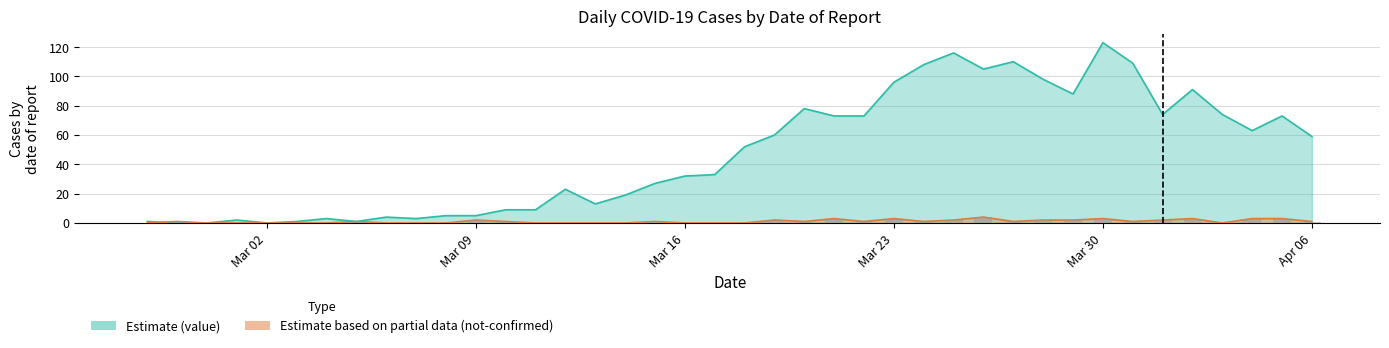

Does the chart contain any negative values?

No